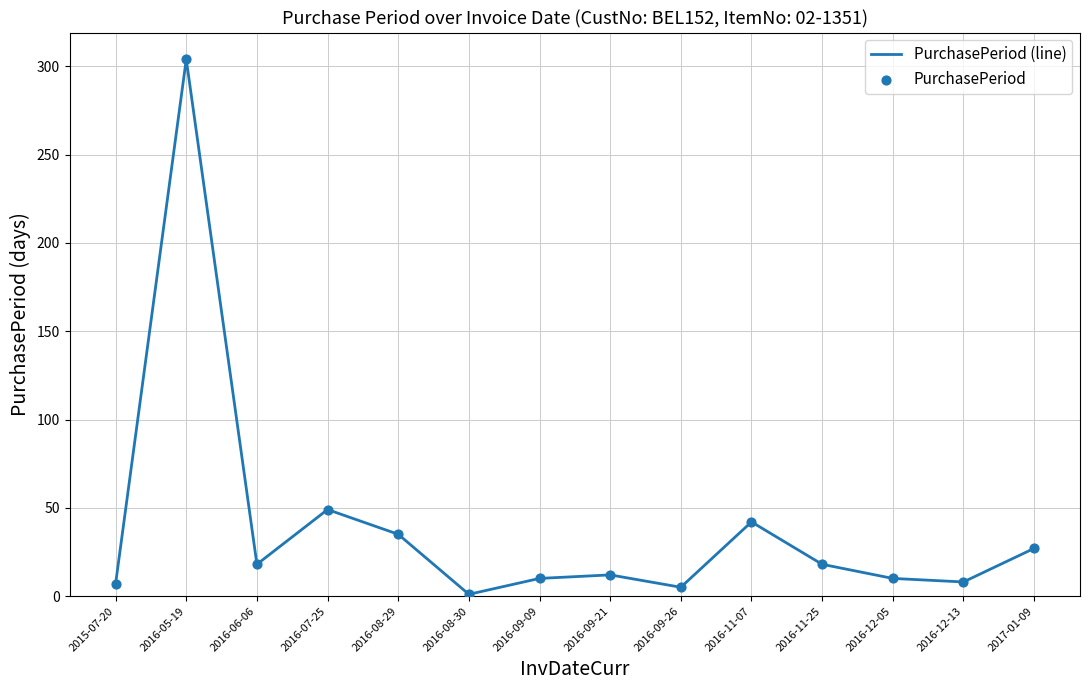

Between 2016-05-19 and 2016-12-13, which is larger?

2016-05-19